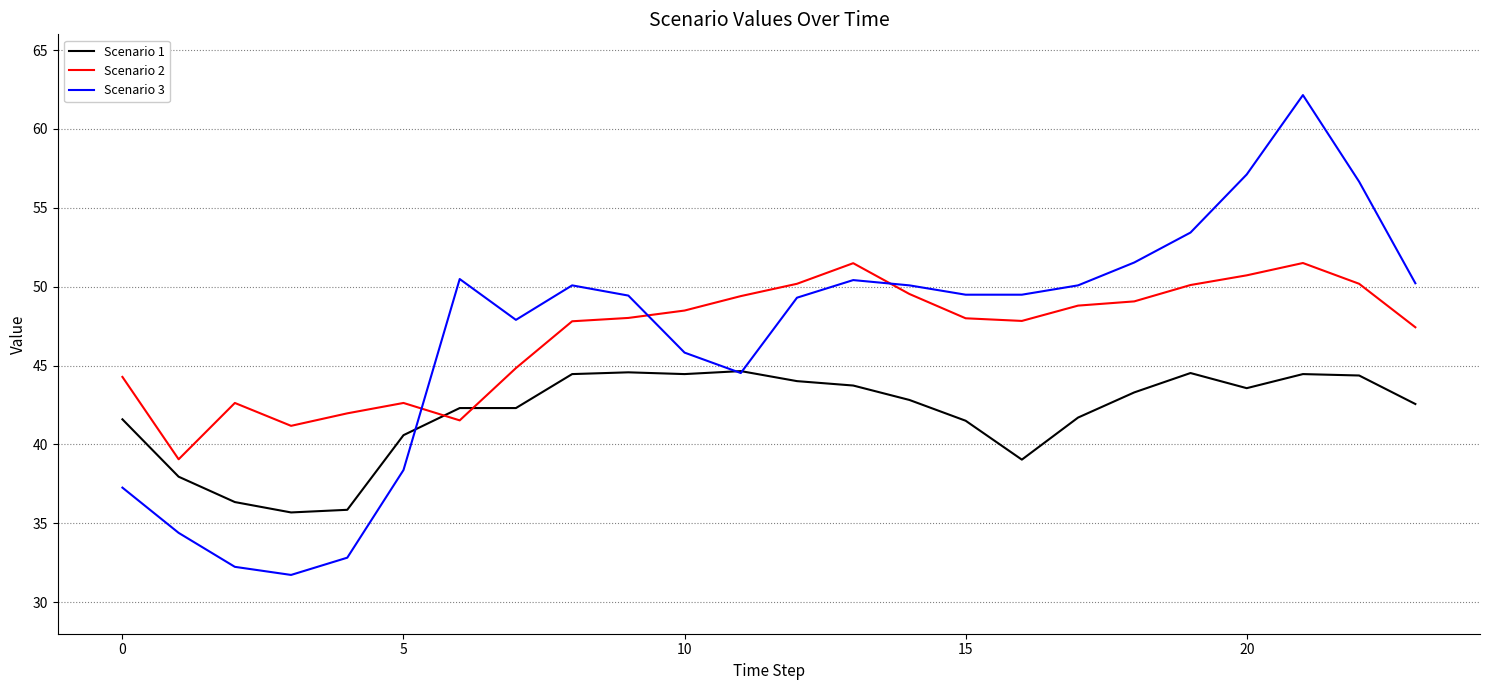

What is the smallest value displayed?

31.7